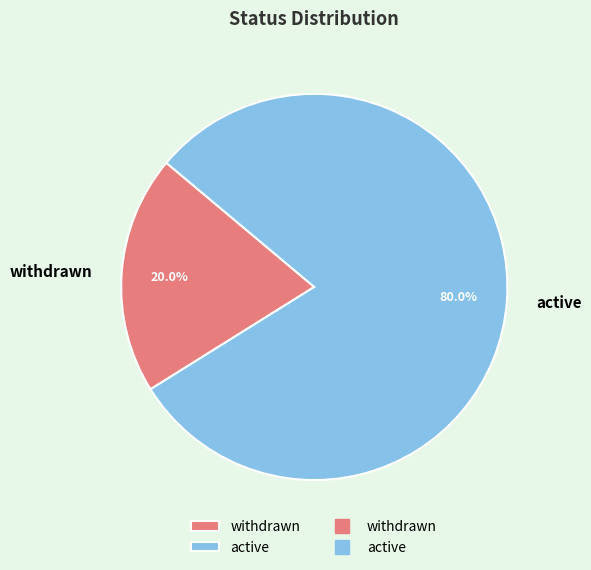

What is the ratio of the value at active to the value at withdrawn?

4.0